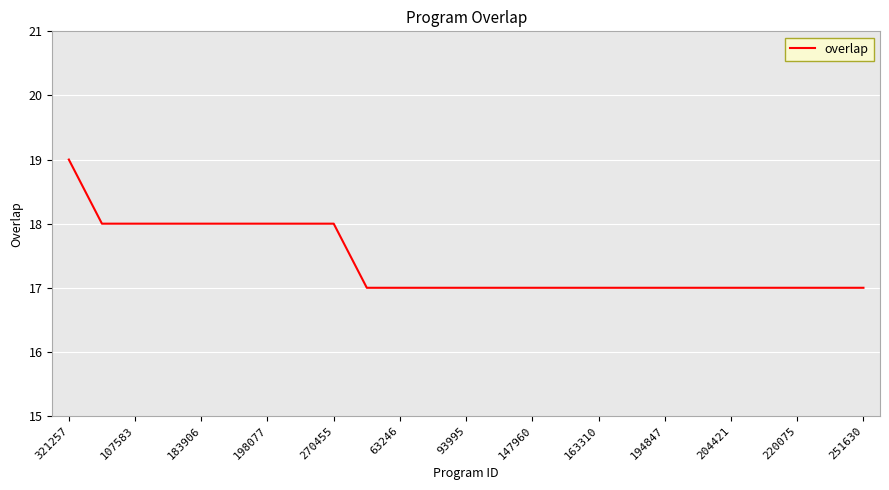

Is this an area chart (filled region under the line)?

No